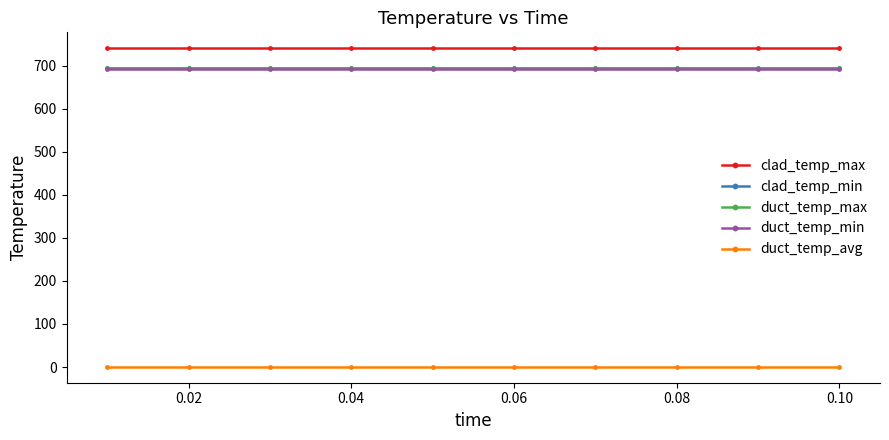

What is the value of the duct_temp_max point at the 2nd from the left?

695.5